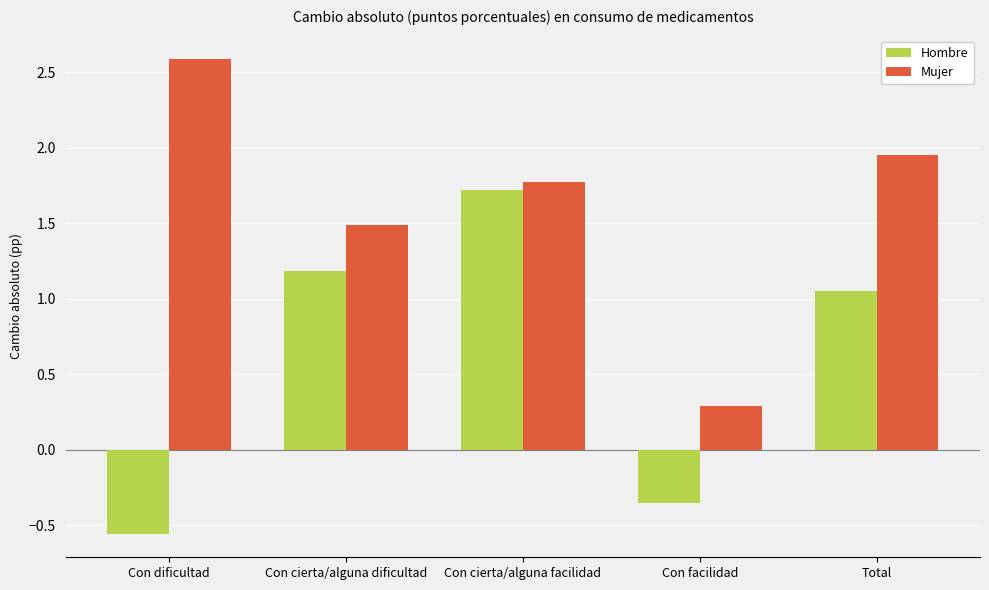

The Mujer series shows 2.5 at Con cierta/alguna dificultad. True or false?

False